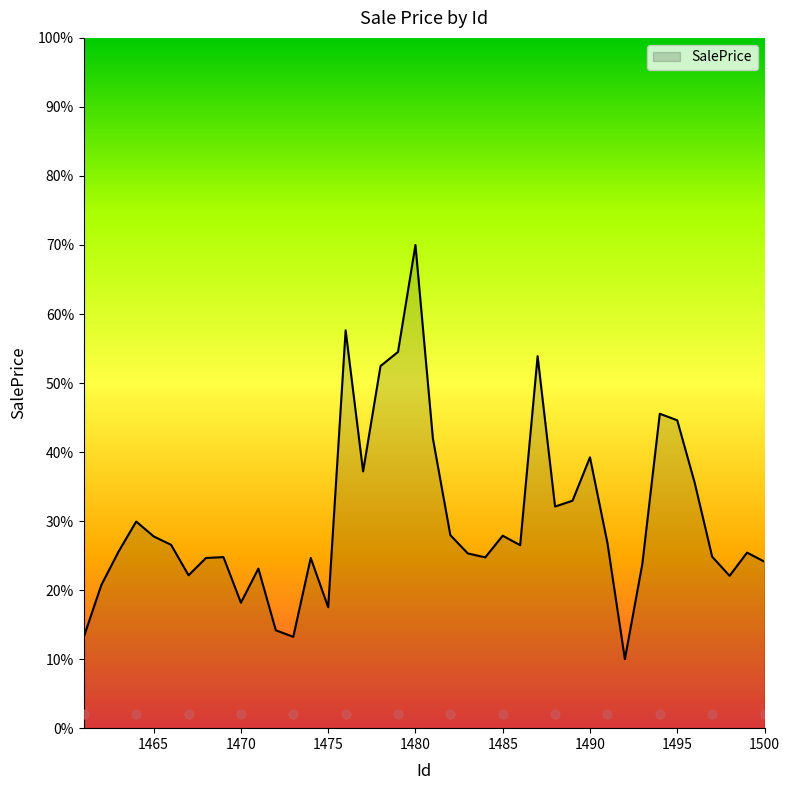

What is the ratio of the value at 1484 to the value at 1480?

0.4